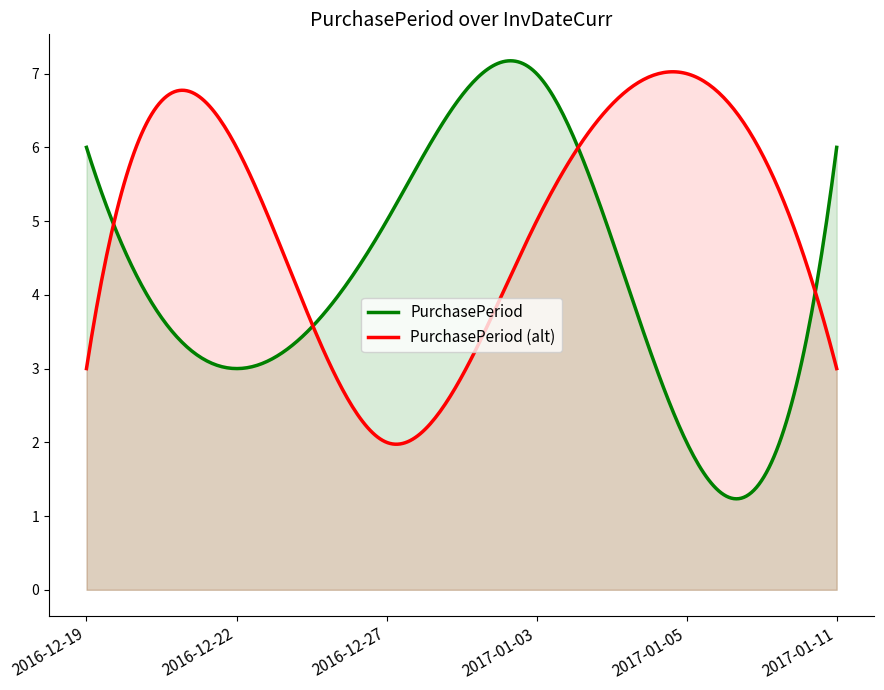

What is the minimum value shown in the chart?

1.2